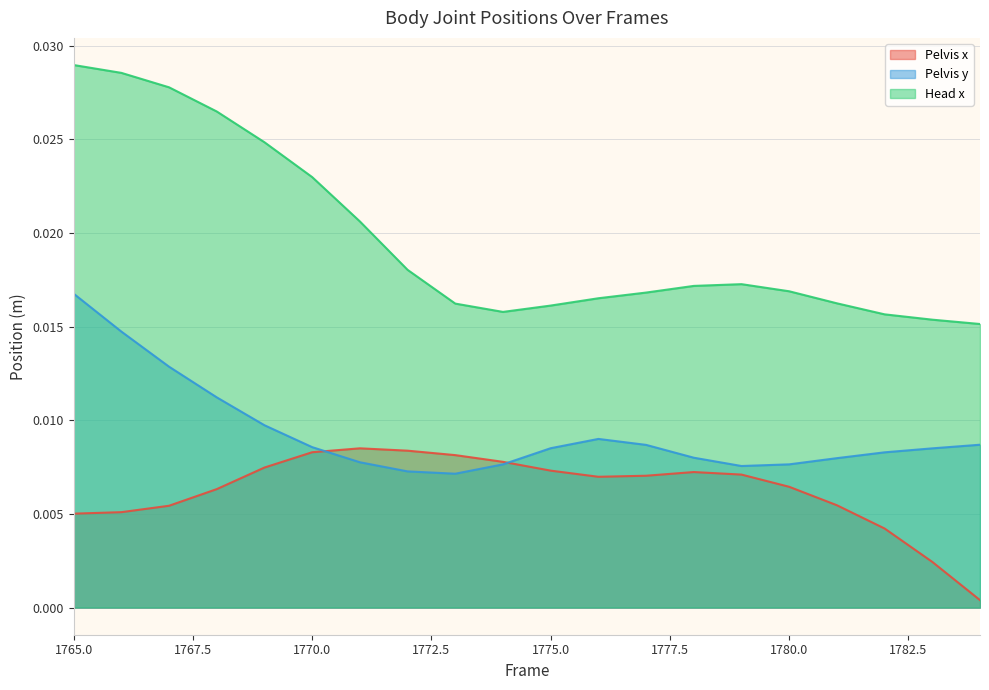

What are all the series names shown in the legend?

Pelvis x, Pelvis y, Head x